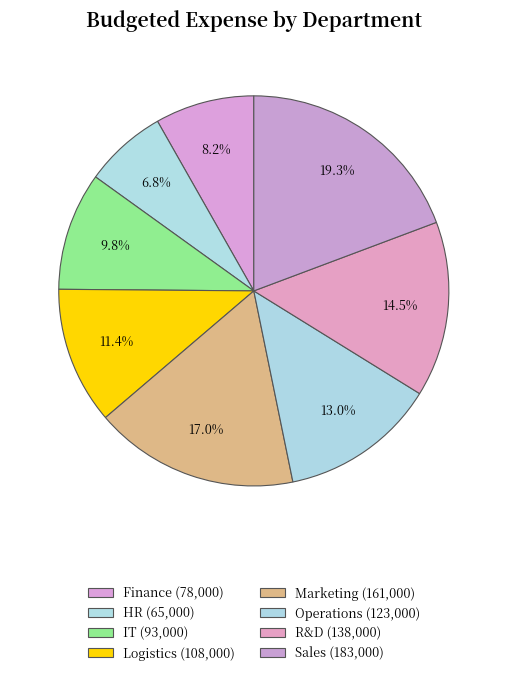

The IT slice represents 10% of the pie. True or false?

True